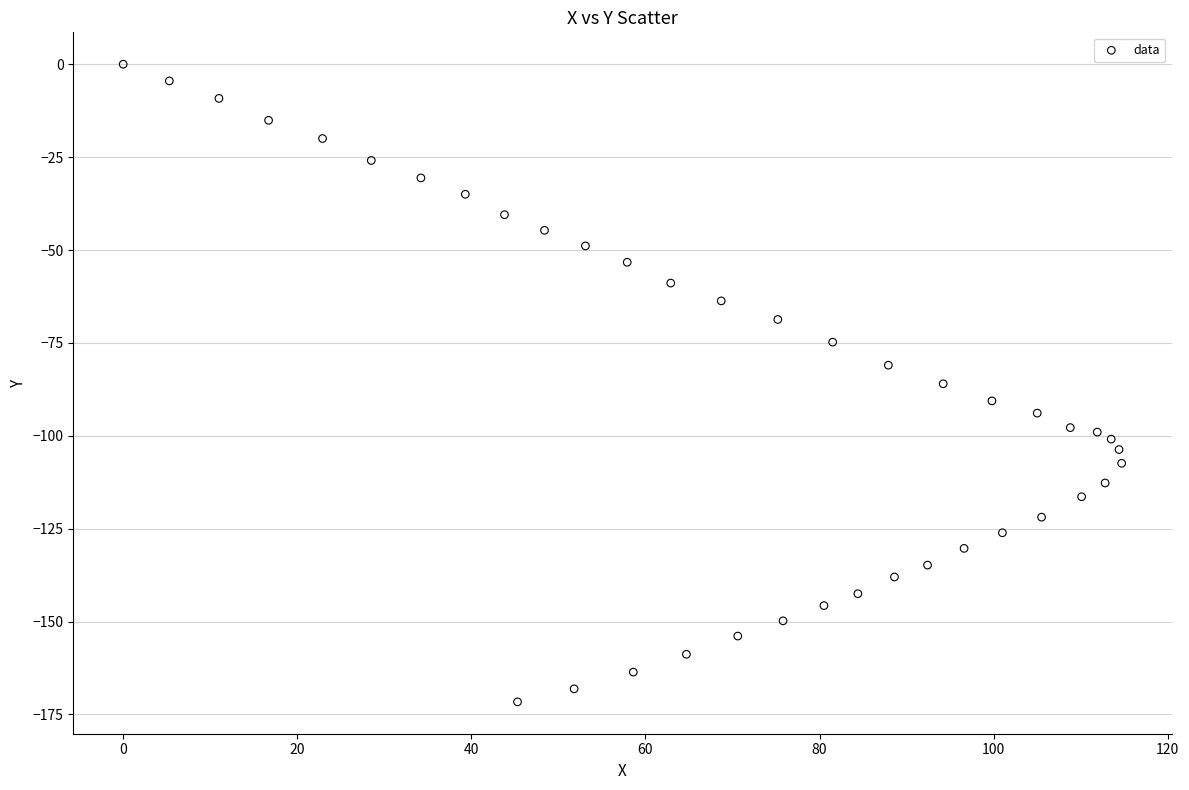

What is the range of X values (max minus min)?

114.7